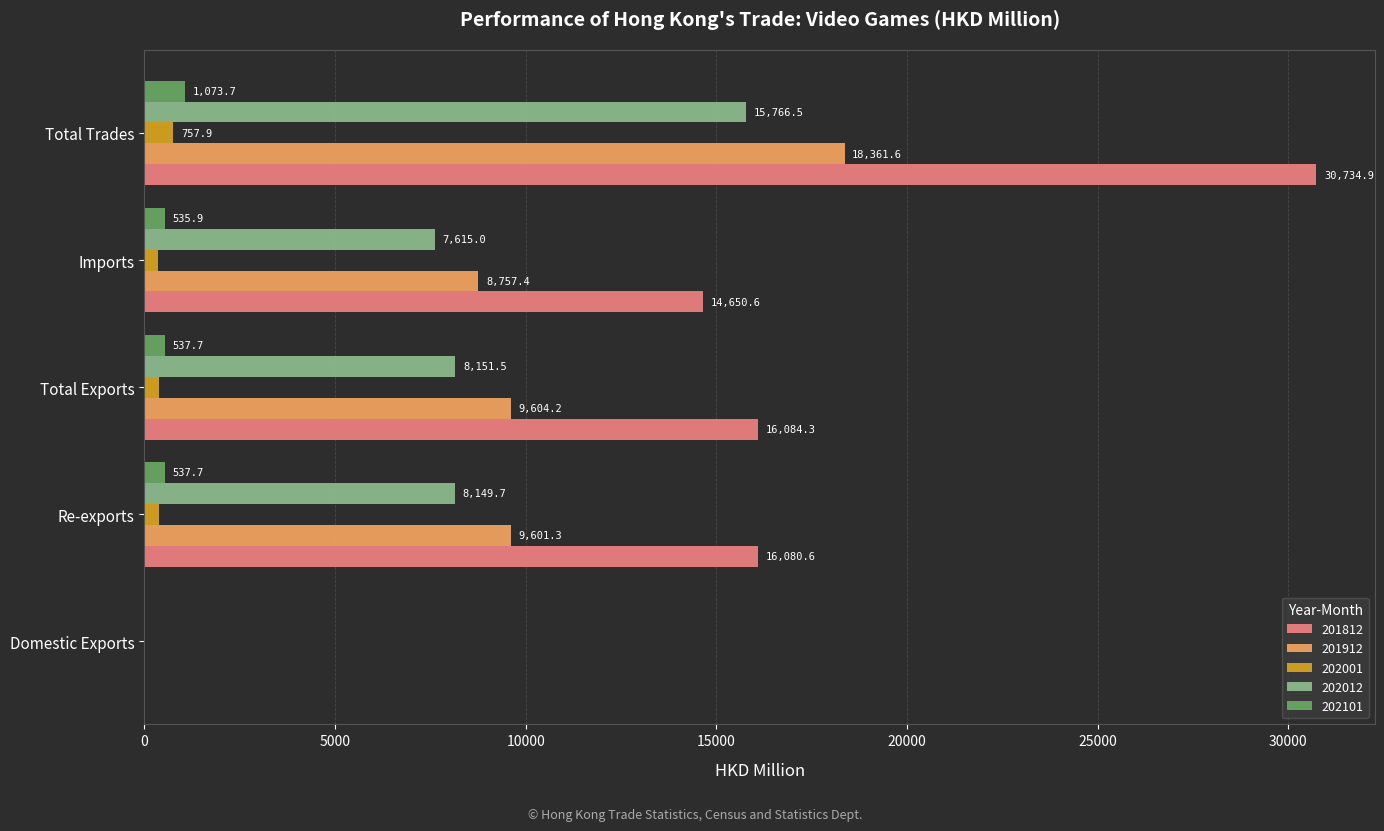

The 202012 series shows 3206.0 at Imports. True or false?

False